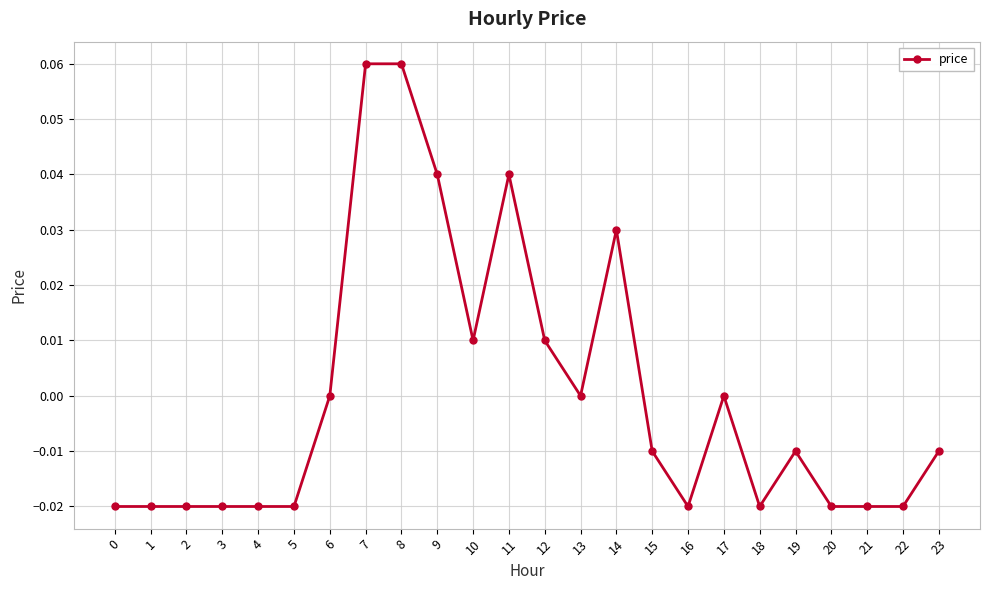

Is it true that the value at 17 is 0.0?

True